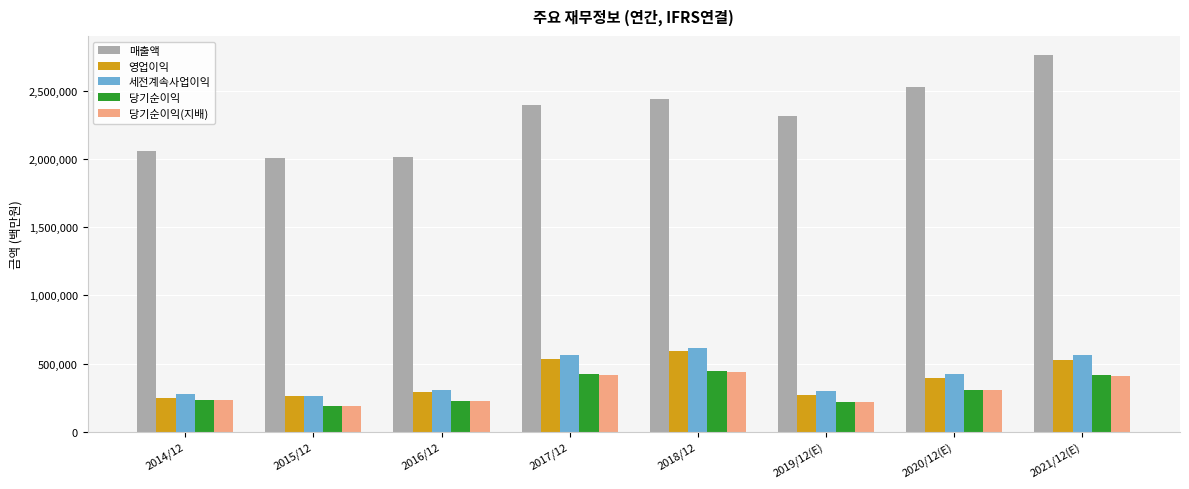

At which label is 당기순이익(지배) closest to 312927?

2020/12(E)